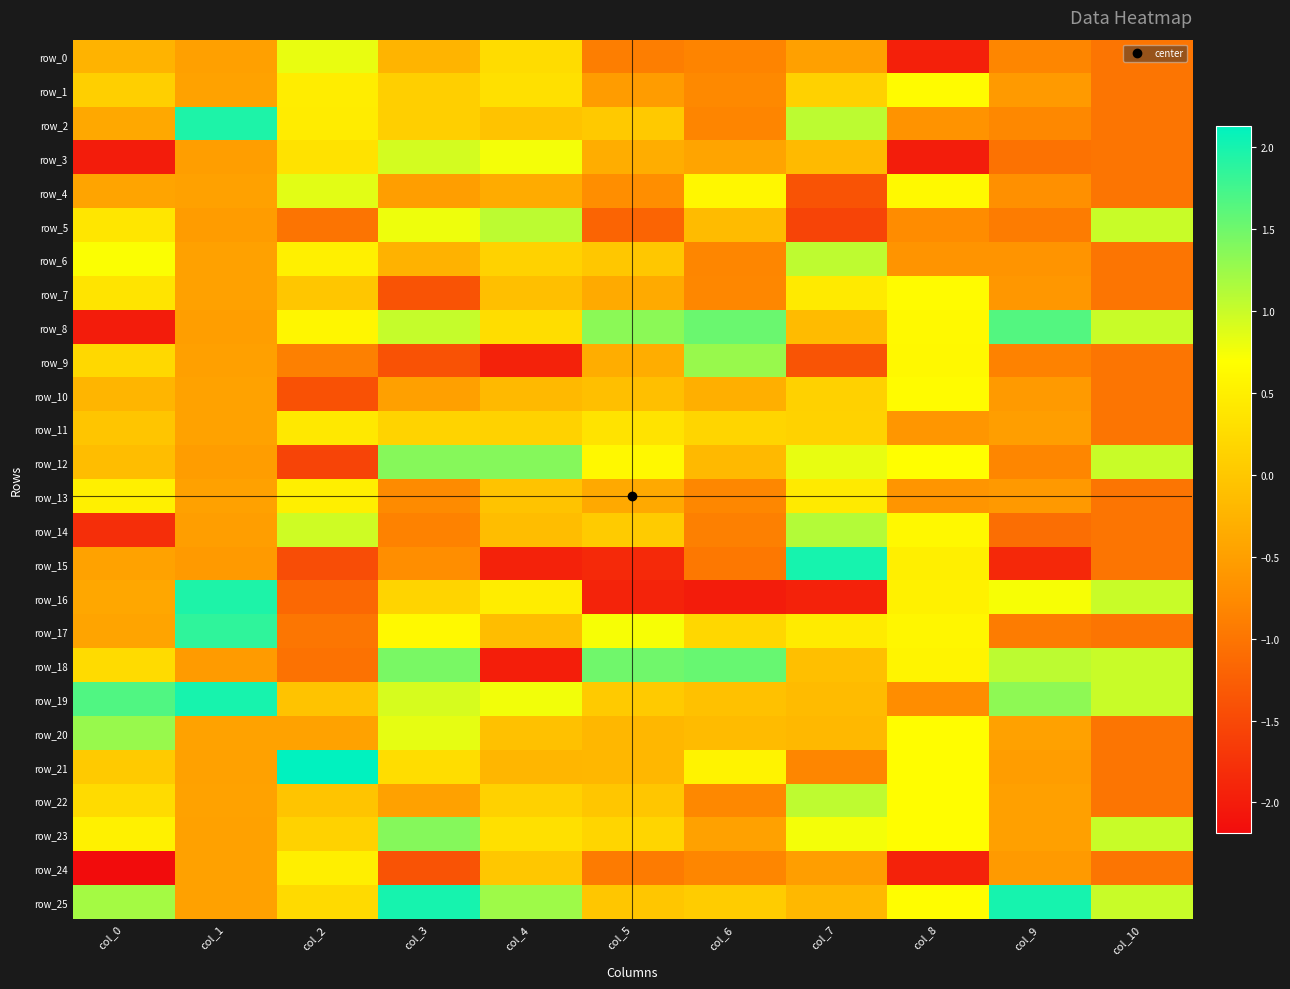

Which has a higher value, col_4 or col_0?

col_4